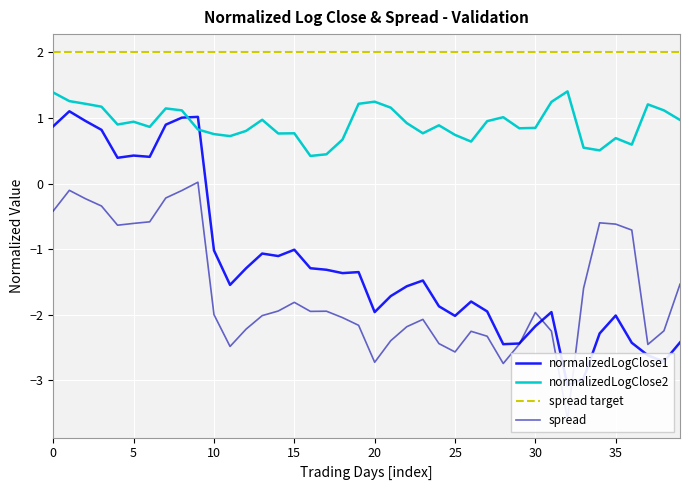

How many categories are shown in the chart?

40